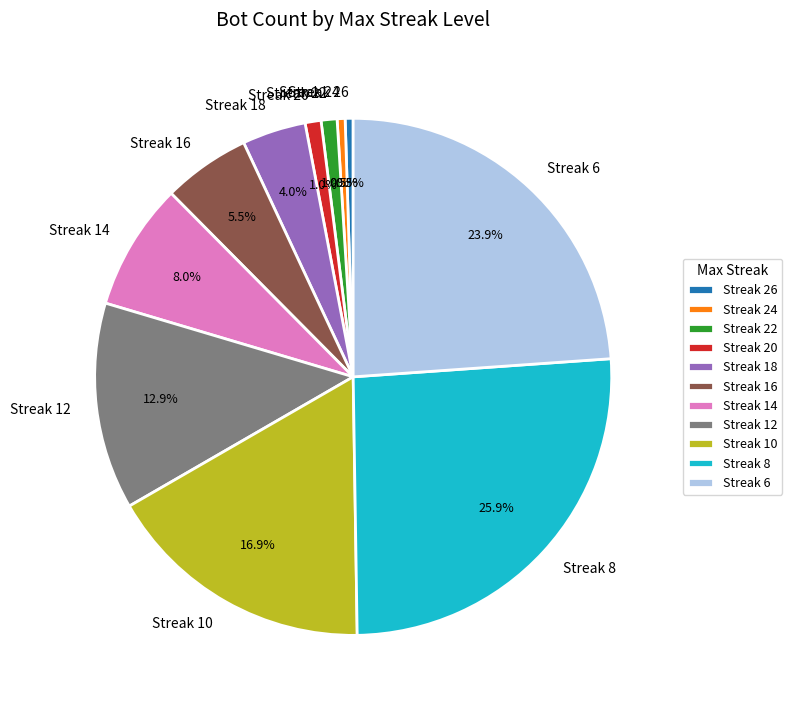

To the nearest percent, what is the difference between the largest and smallest slice percentages?

25%